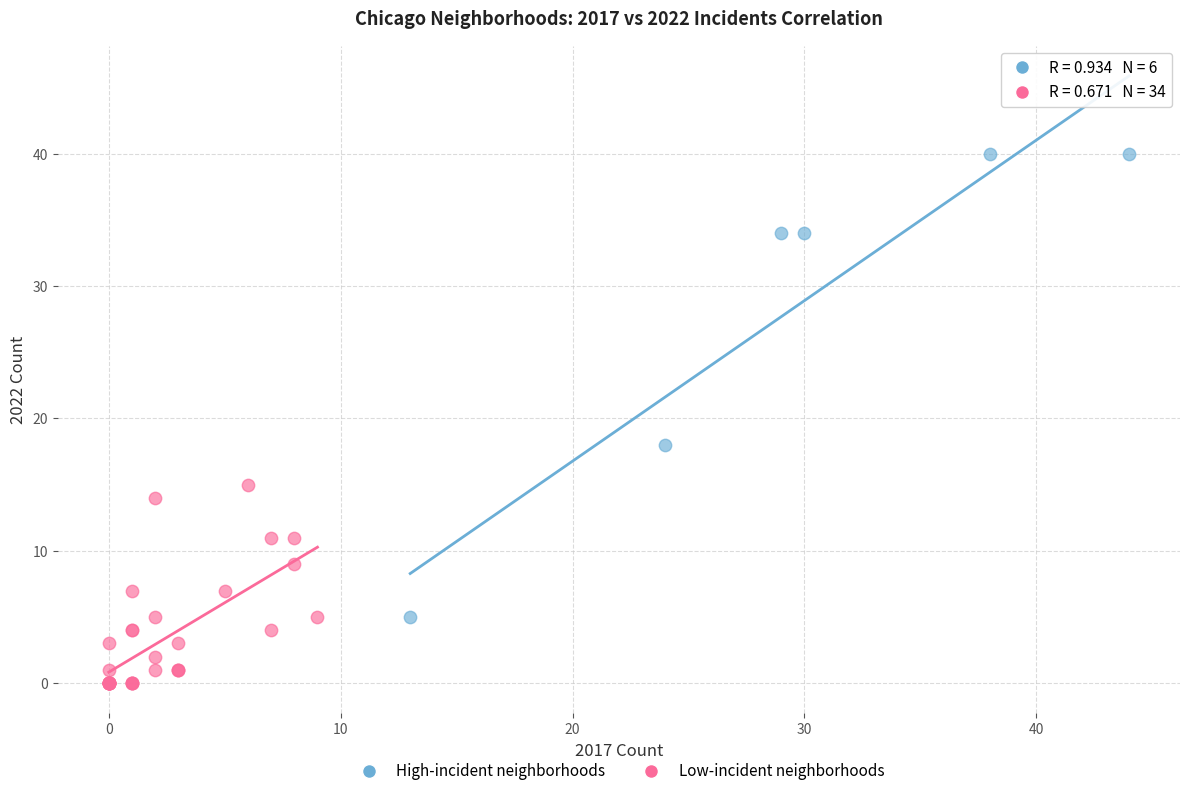

Which series reaches the minimum Y coordinate?

Low-incident neighborhoods